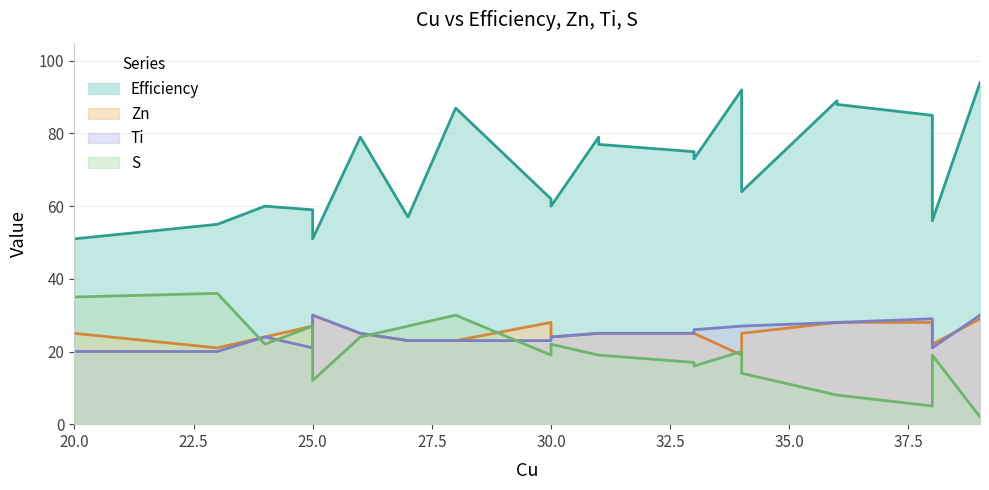

True or false: Ti has a value of 7 at 30.

False